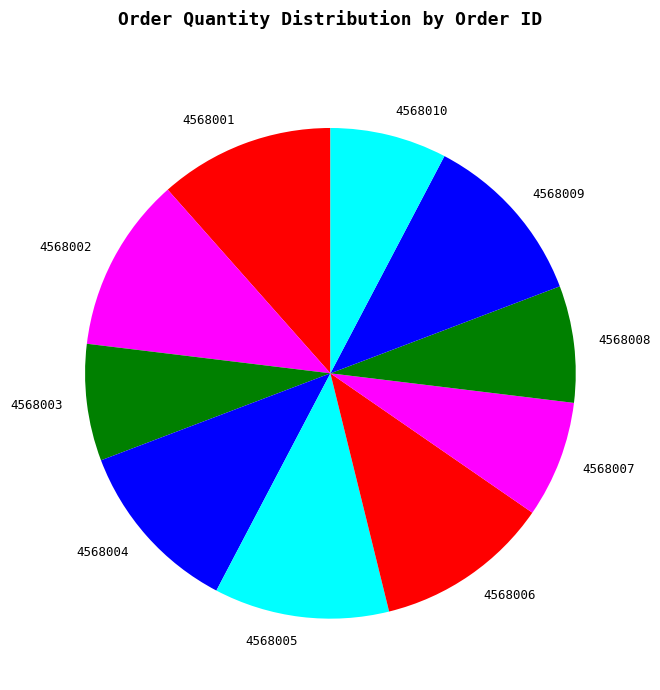

Is the sum of 4568006 and 4568010 greater than half?

No